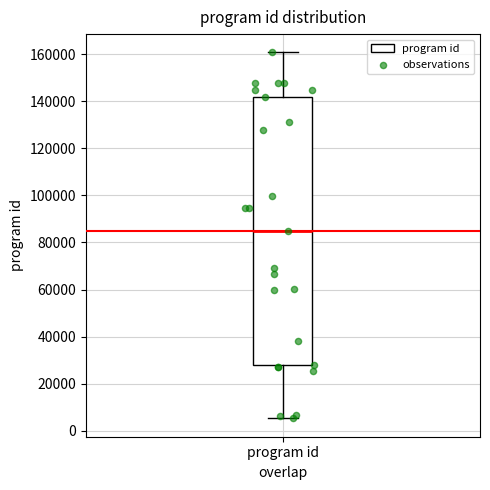

Read this box plot against the y-axis: the position of the median line, the range covered by the box, and the ends of both whiskers. The values are not printed on the chart, so give them approximately, as read against the axis.

median 84000, box 28000 to 142000, whiskers 6000 to 160000